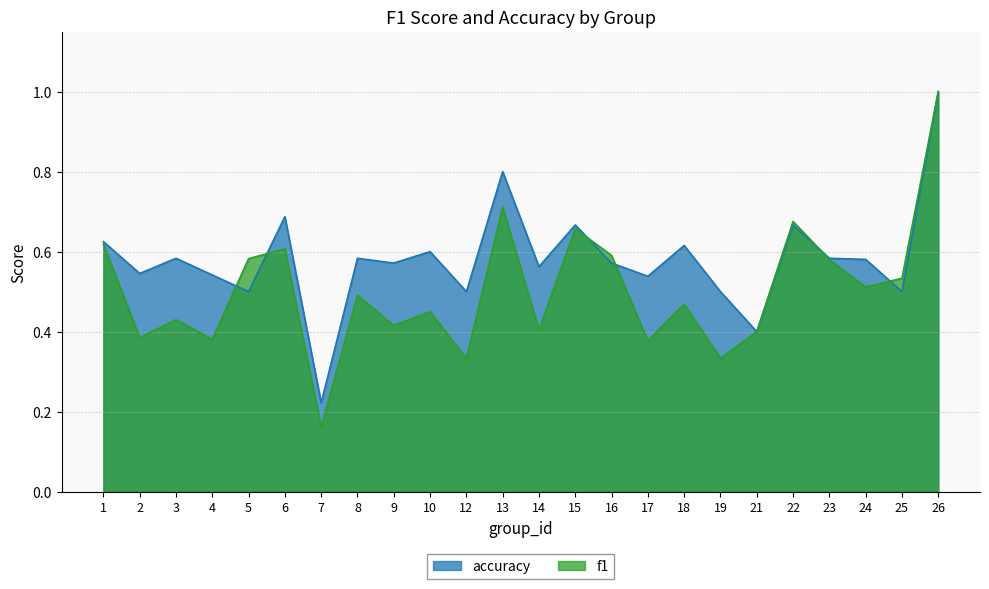

What is the value of the accuracy point at the 10th from the left?

0.6